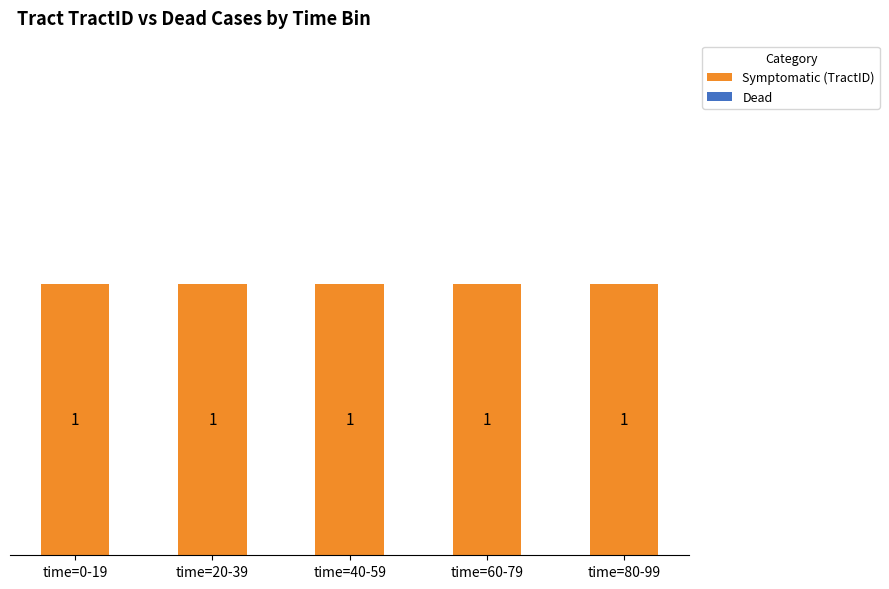

What is the total value across all series at time=80-99?

1